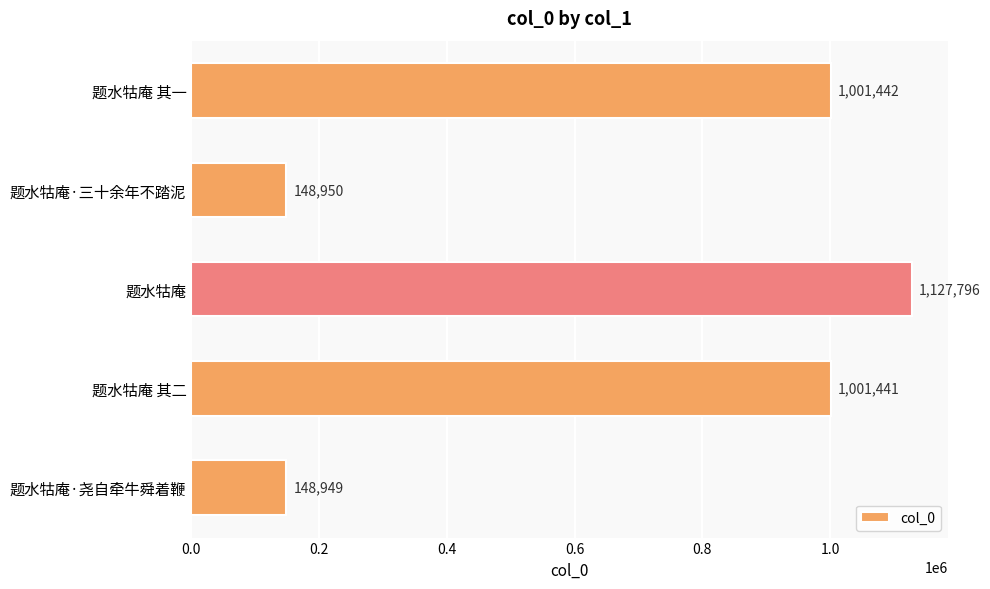

True or false: the data shows 148949 at 题水牯庵·尧自牵牛舜着鞭.

True